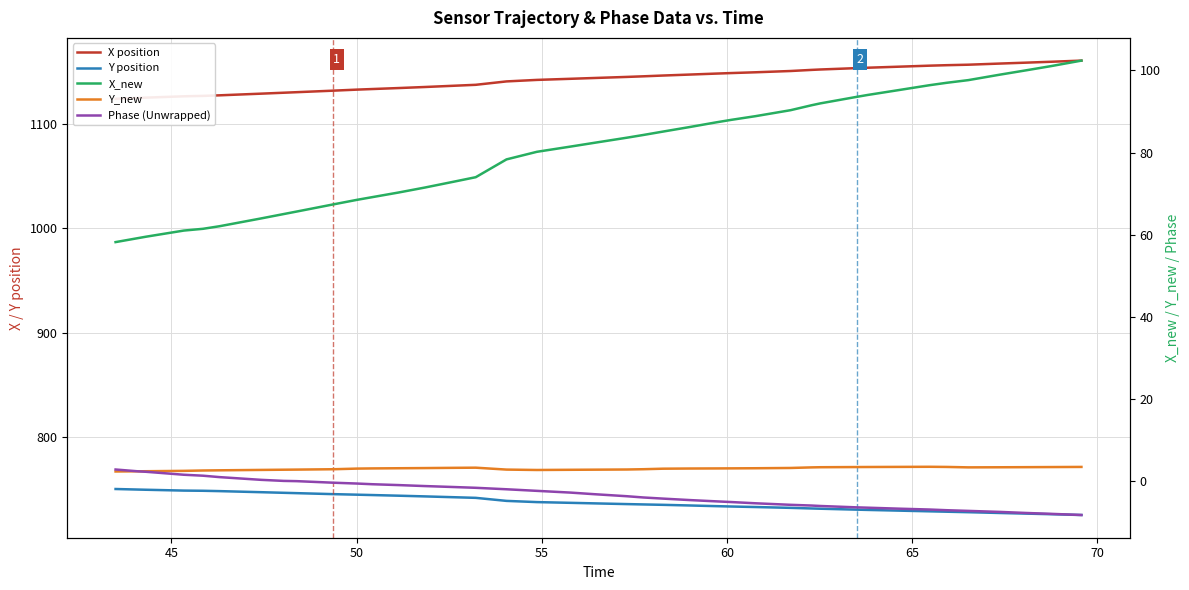

How many distinct data groups are displayed?

5